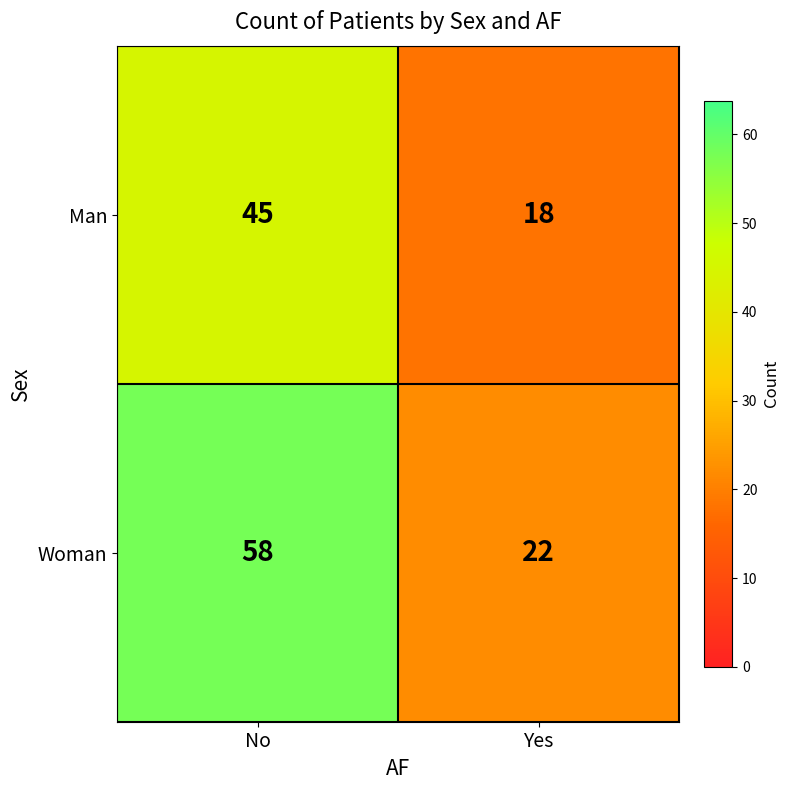

What is the spread (max minus min) of values at No?

13